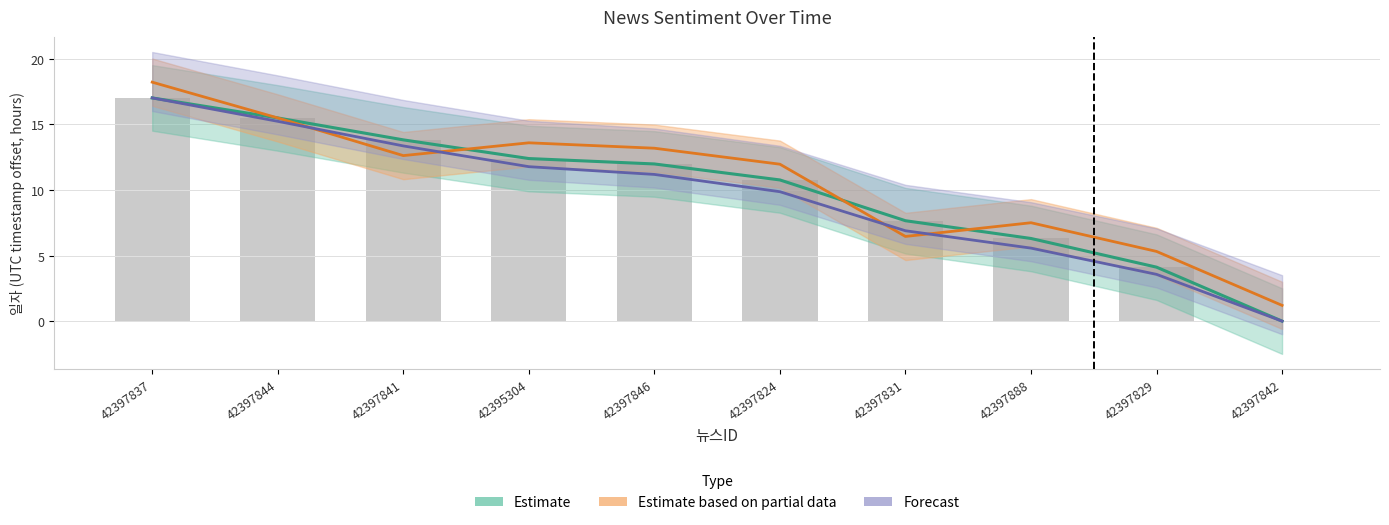

The value of Estimate based on partial data at 42397888 is 12.5. True or false?

False